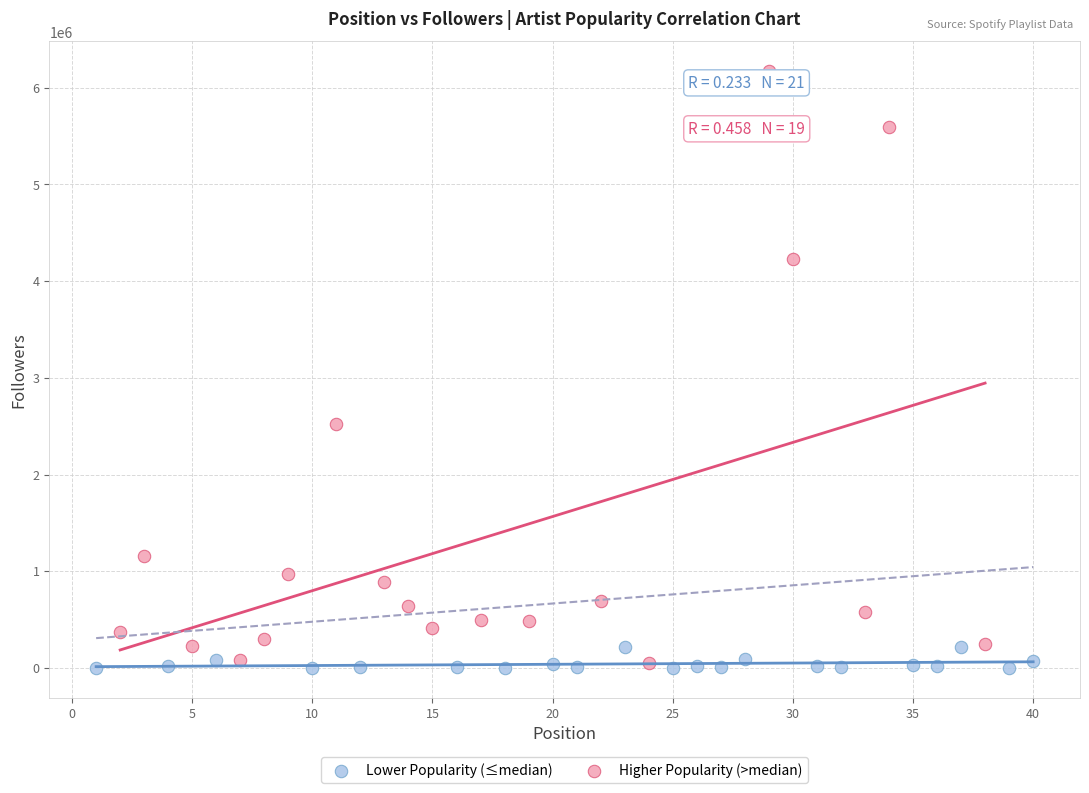

Which series contains the highest Y value?

Higher Popularity (>median)